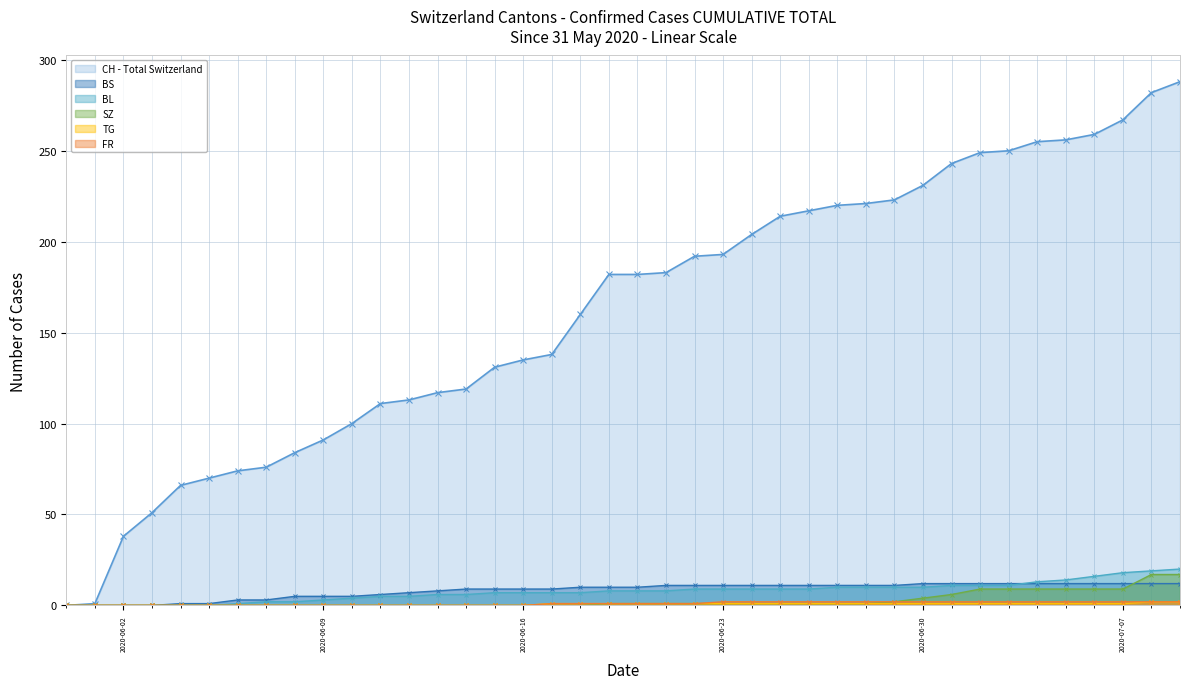

What is the greatest value displayed?

288